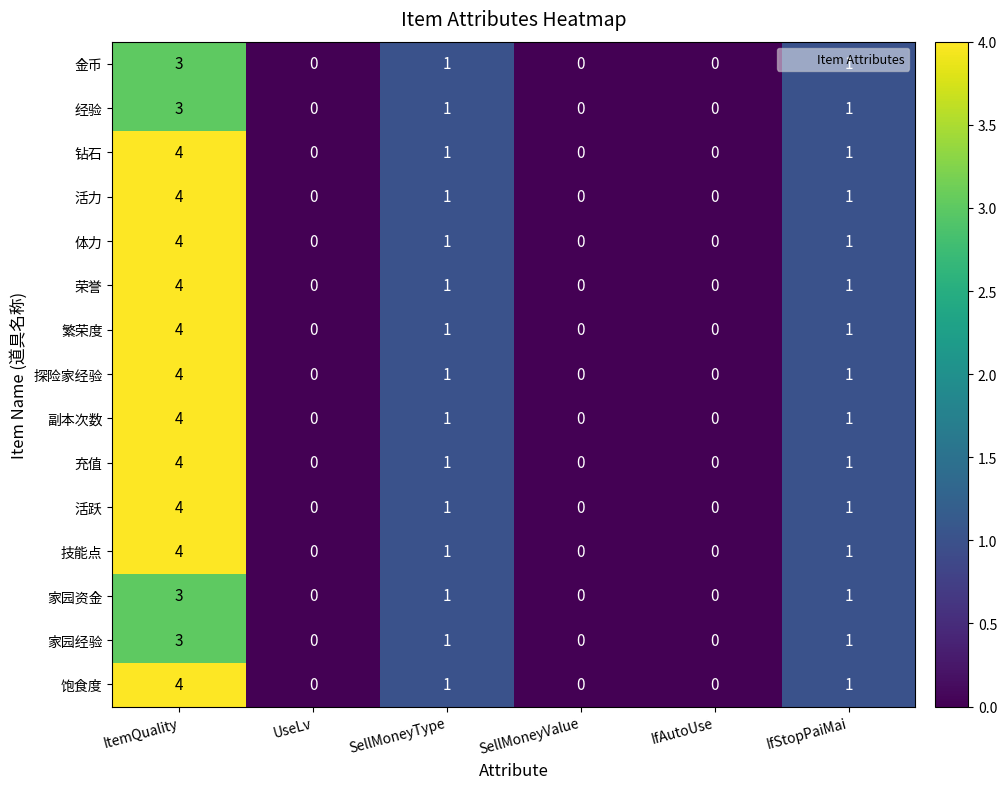

True or false: 活力 has a value of 1 at SellMoneyType.

True